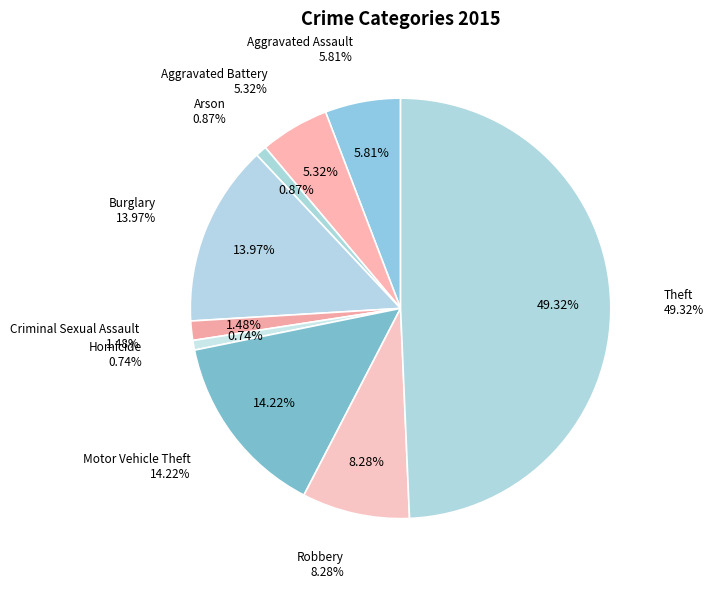

Which slice is the smallest?

Homicide